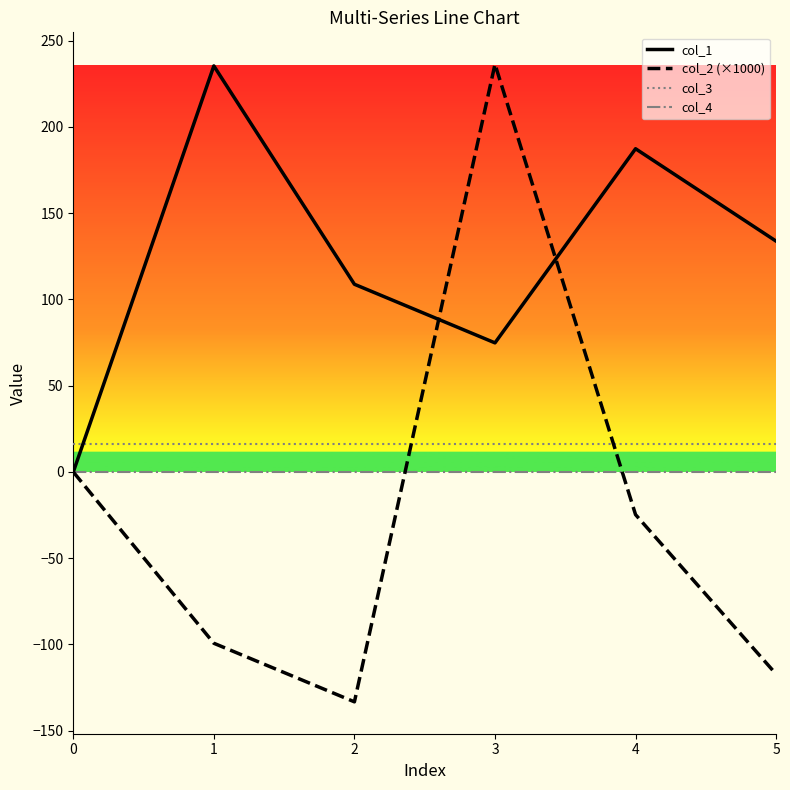

True or false: col_2 (×1000) has more than 0 interior local peaks.

True